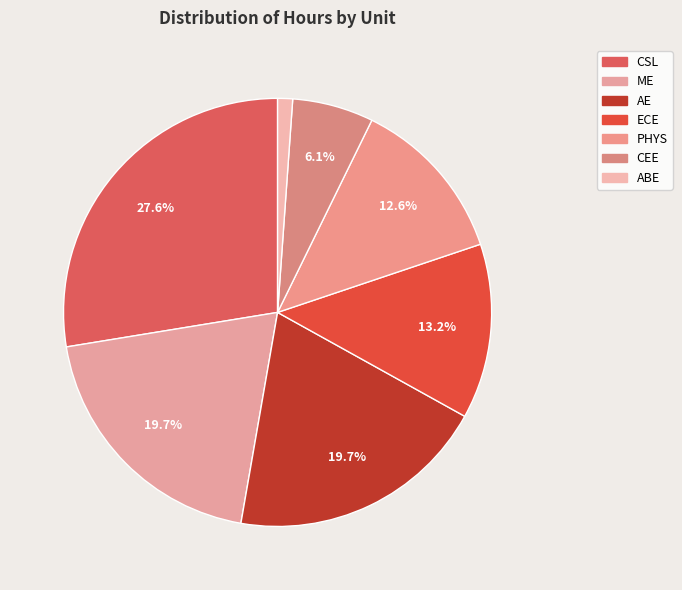

What is the ratio of the value at ME to the value at ABE?

17.4